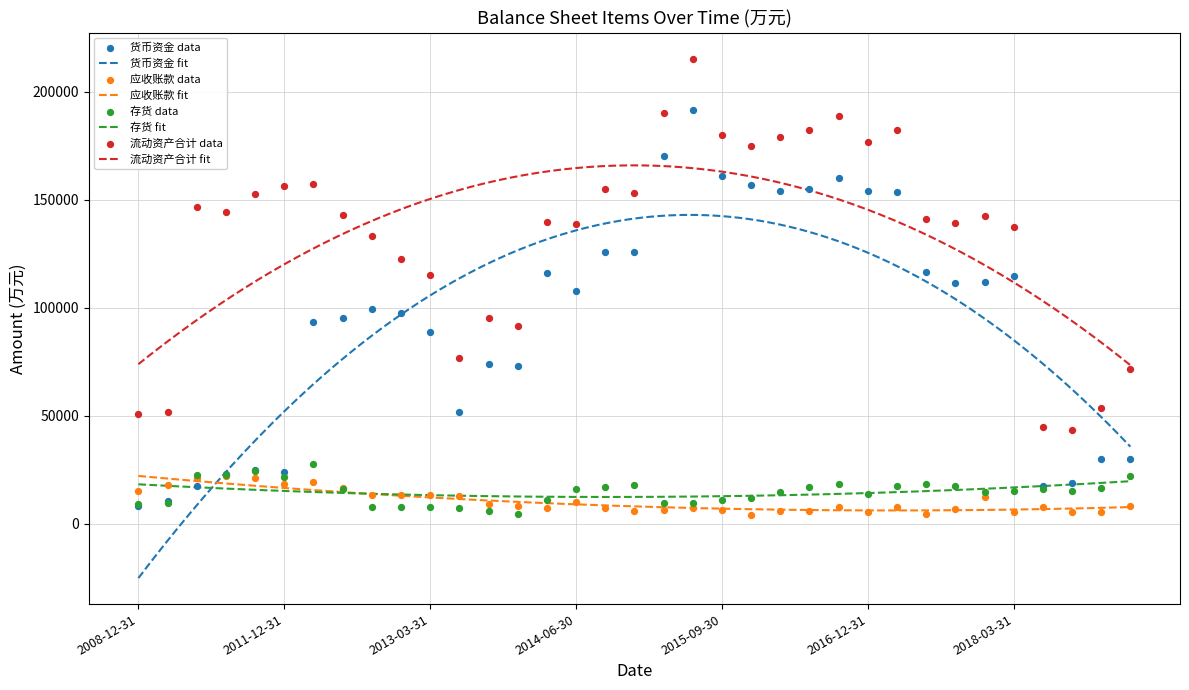

At how many categories does at least one series exceed 165440?

9